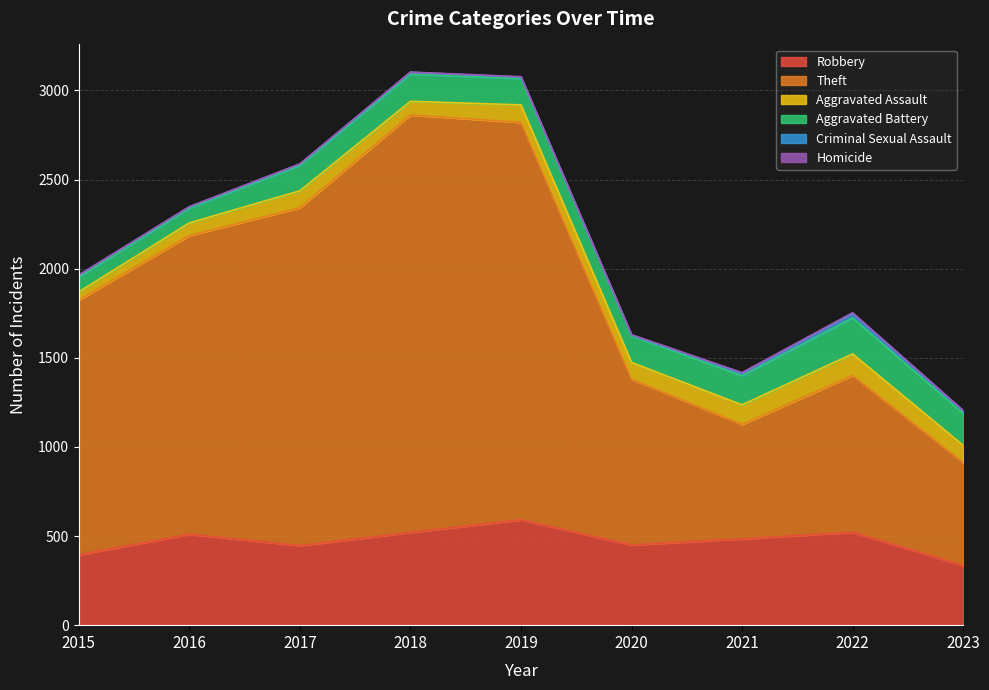

What is the maximum value for Robbery?

591